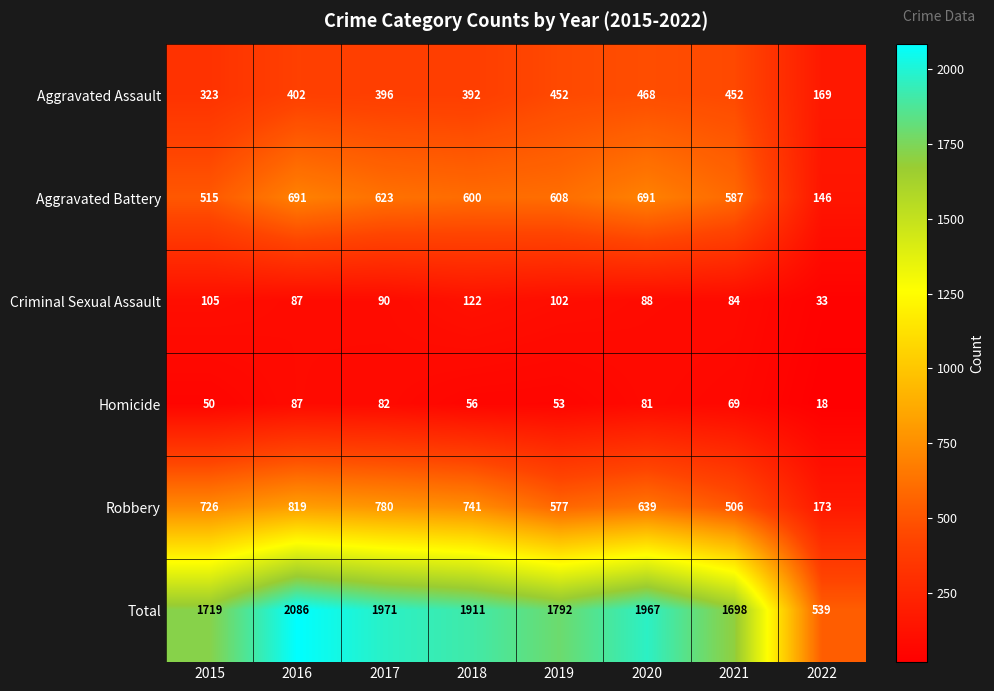

The Criminal Sexual Assault series shows 119 at 2021. True or false?

False